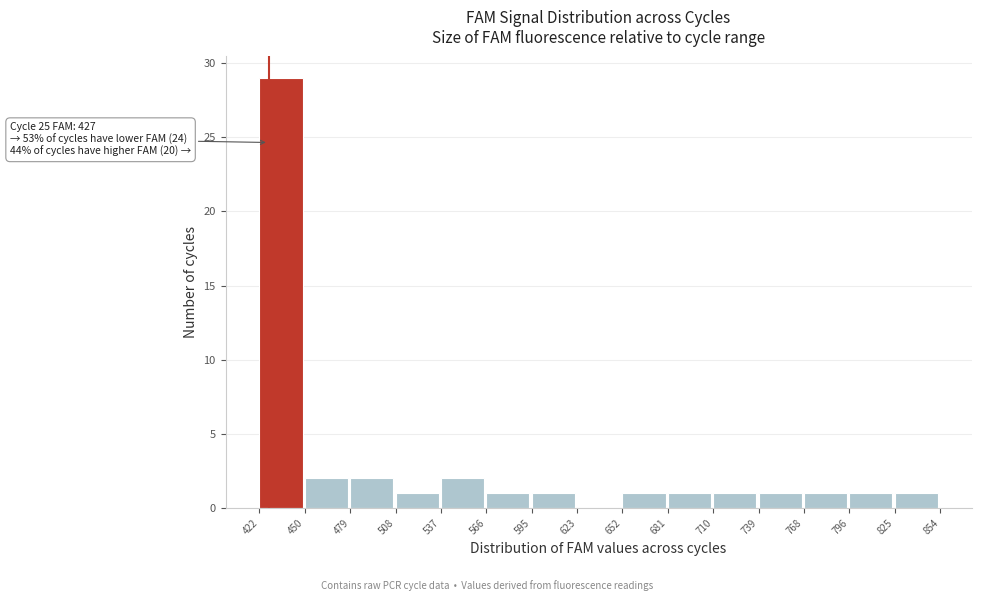

Over which range of the x-axis is the bar tallest?

422 to 450